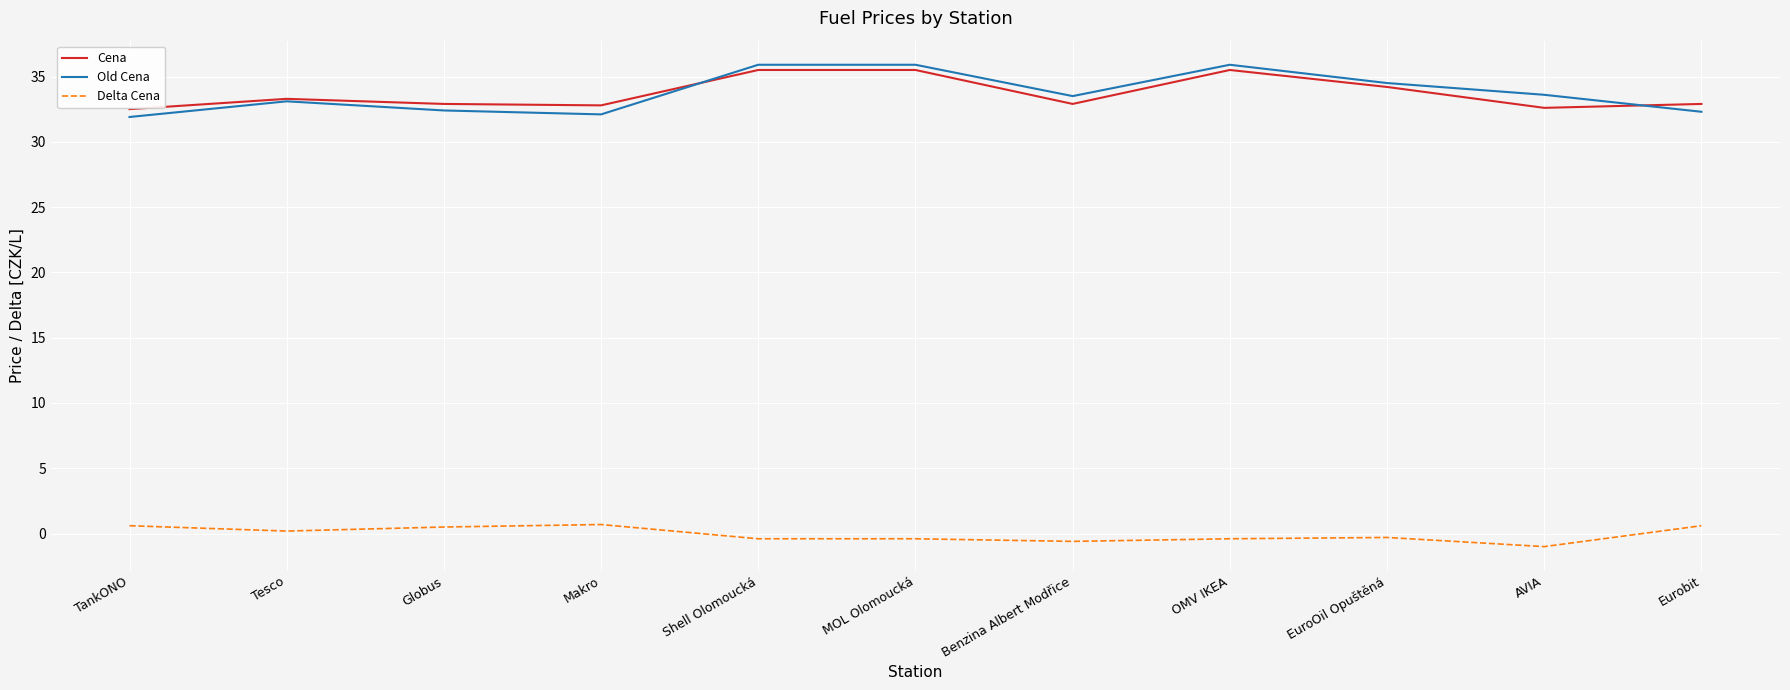

Which series changed the most between Globus and EuroOil Opuštěná?

Old Cena